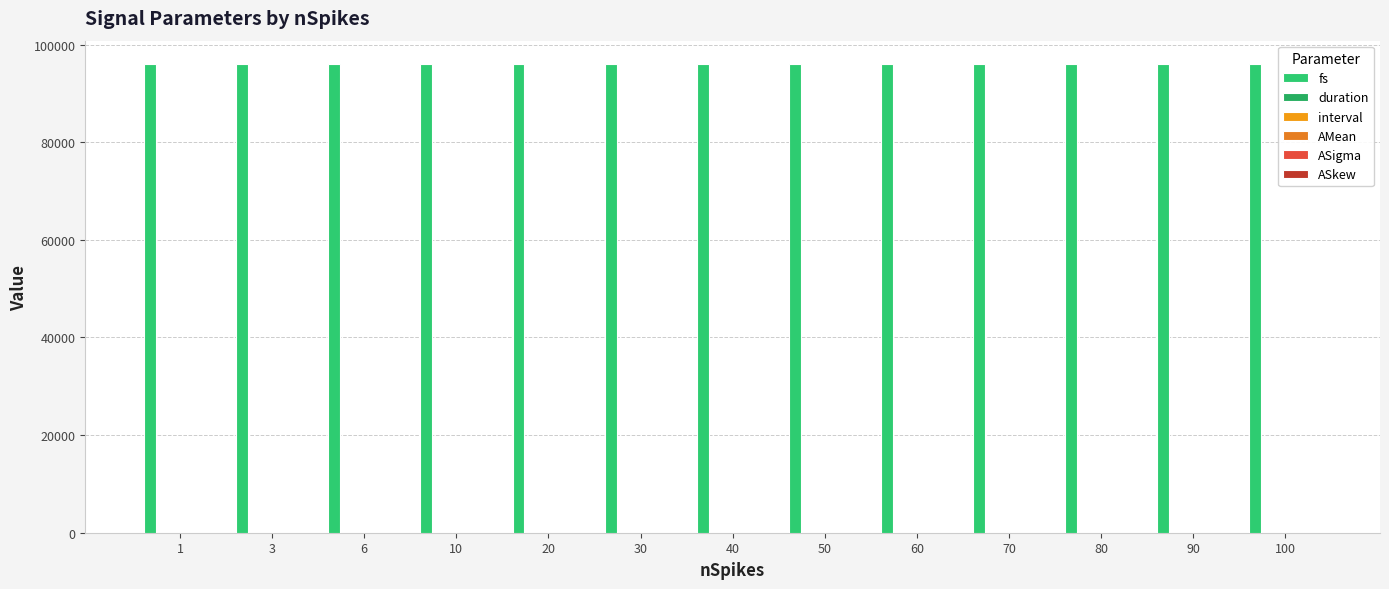

How many categories are shown in the chart?

13